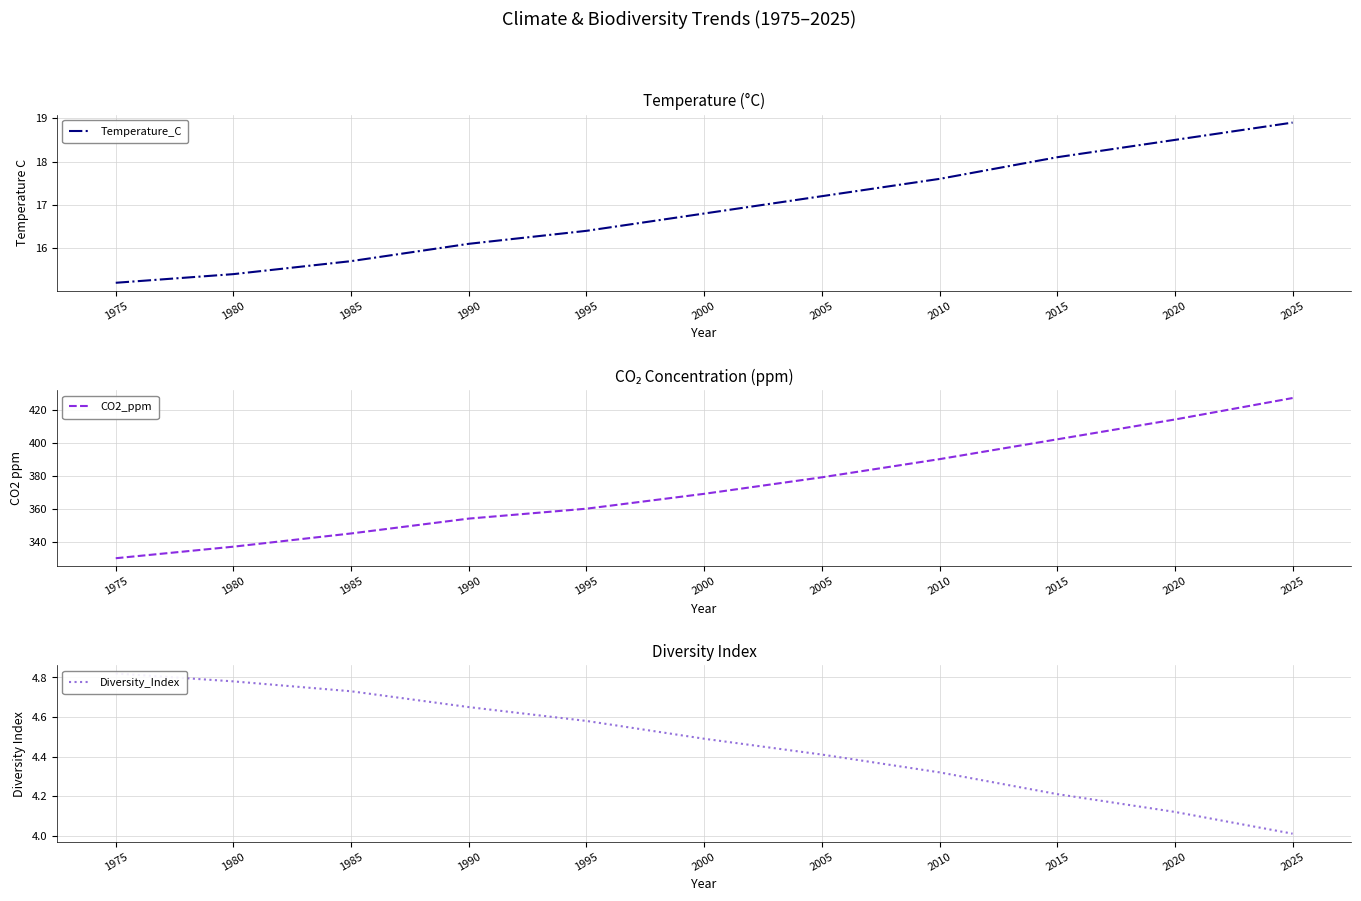

Is this an area chart (filled region under the line)?

No